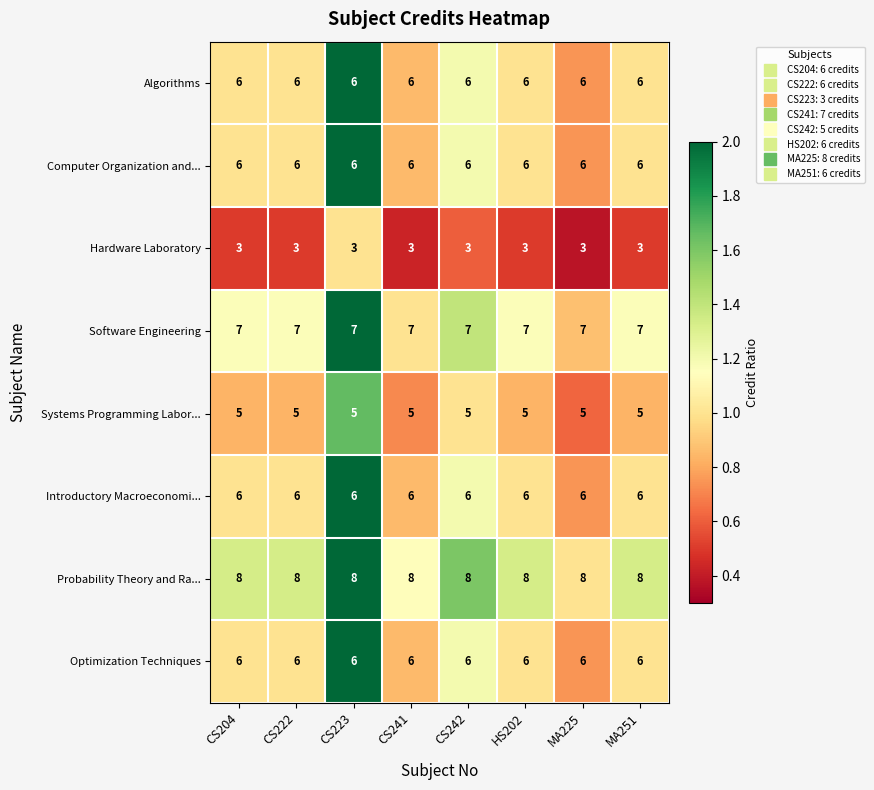

What is the spread (max minus min) of values at HS202?

5